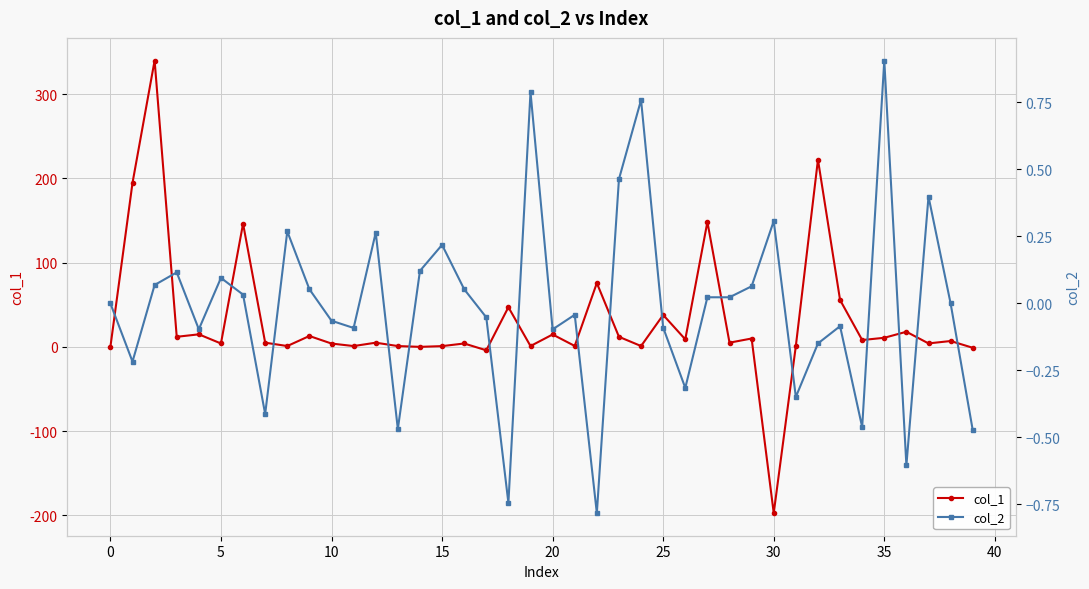

How many values in the col_2 series exceed 0?

19